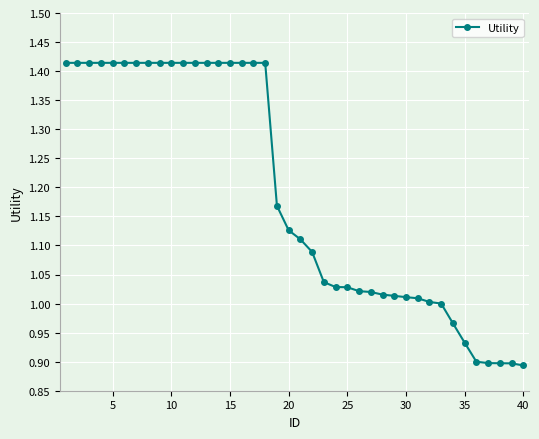

What is the difference between the maximum and minimum values?

0.5